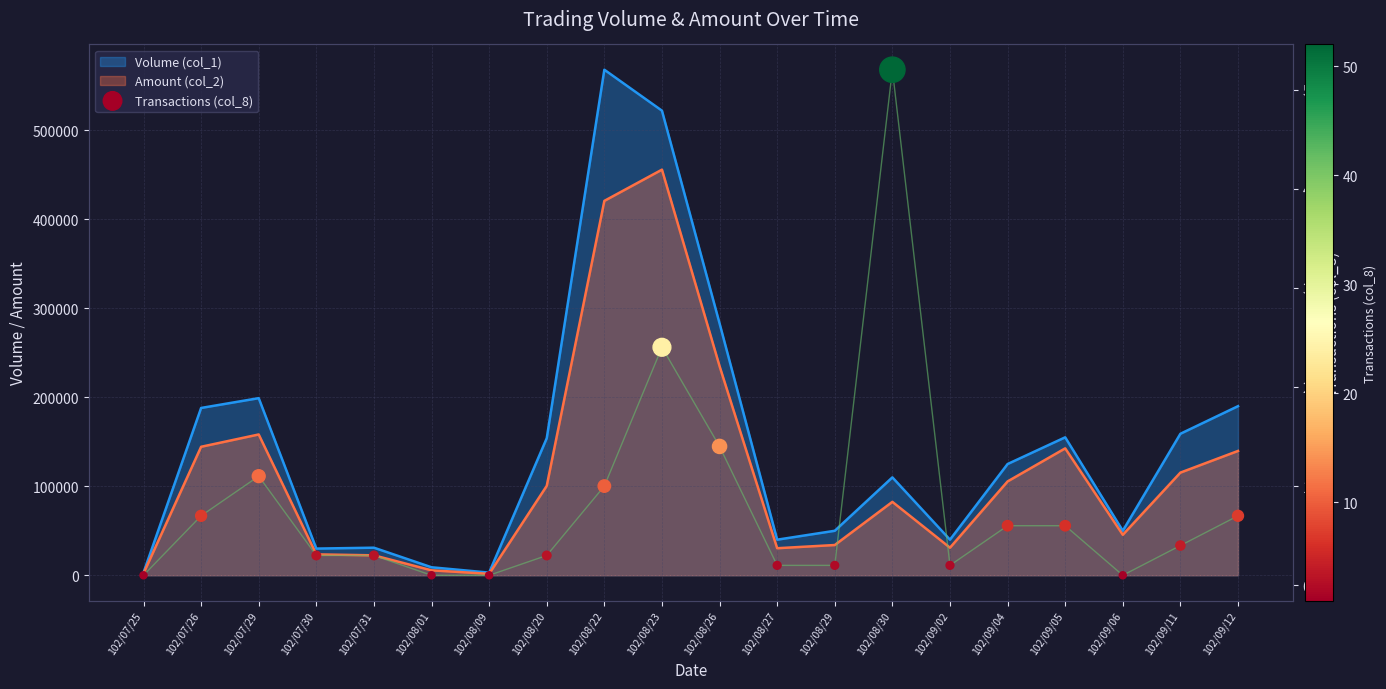

What is the ratio of the value at 102/08/26 to the value at 102/08/23?

0.6